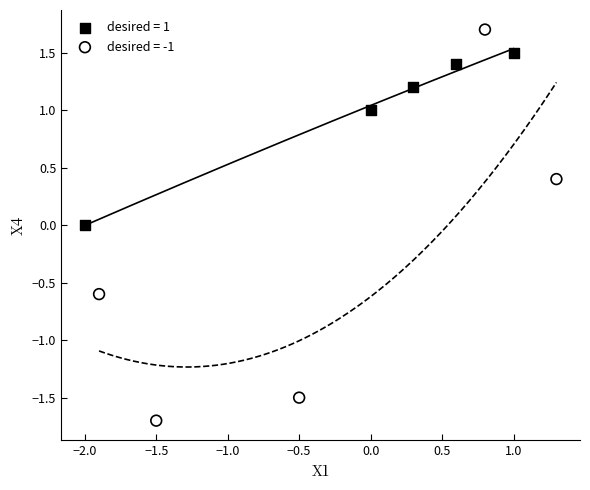

Which series reaches the minimum Y coordinate?

desired = -1